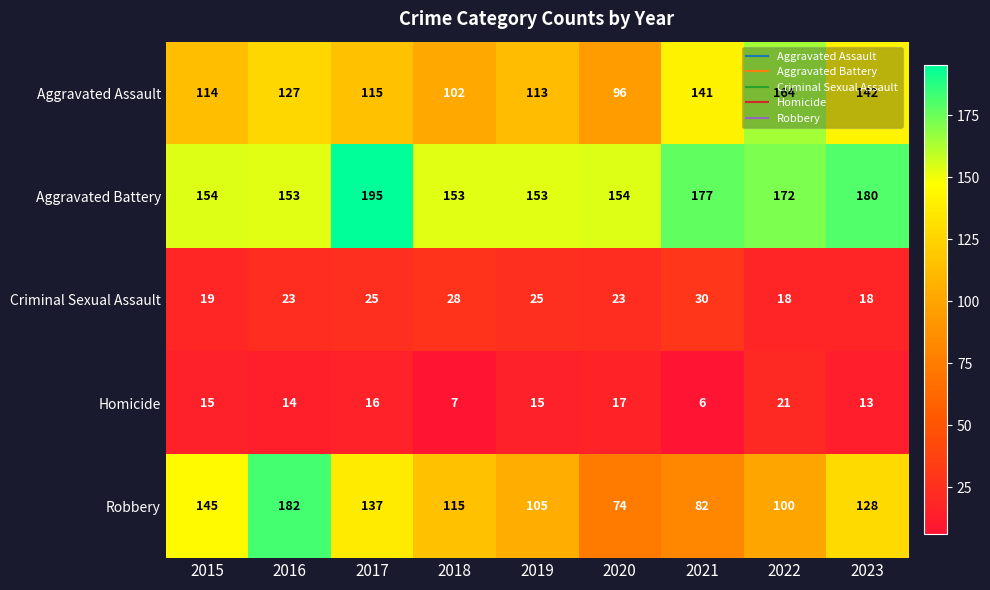

What is the total value across all series at 2019?

411